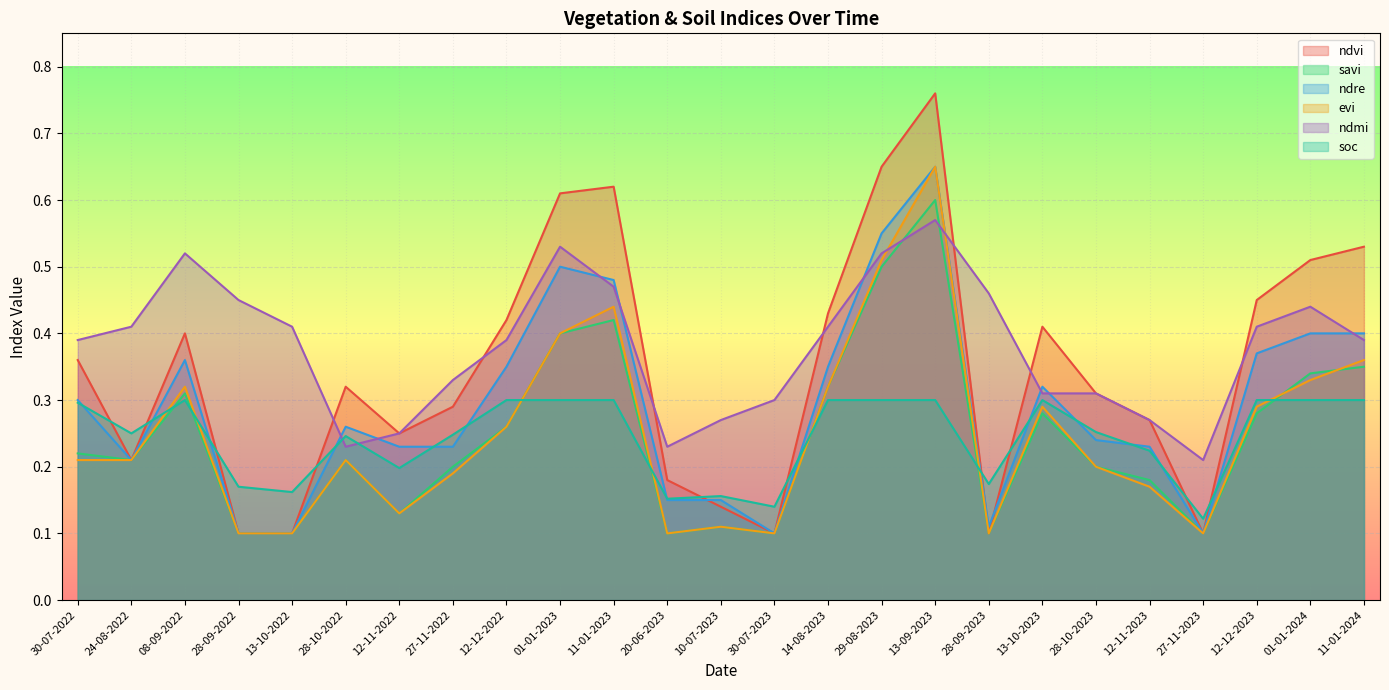

What is the average value of the savi series?

0.2